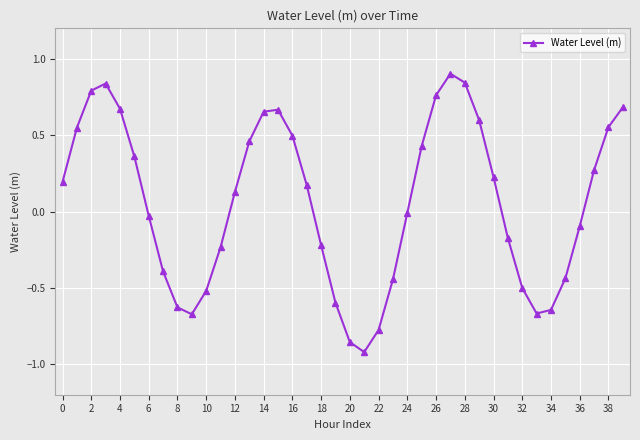

Does the chart display data point markers on the line(s)?

Yes